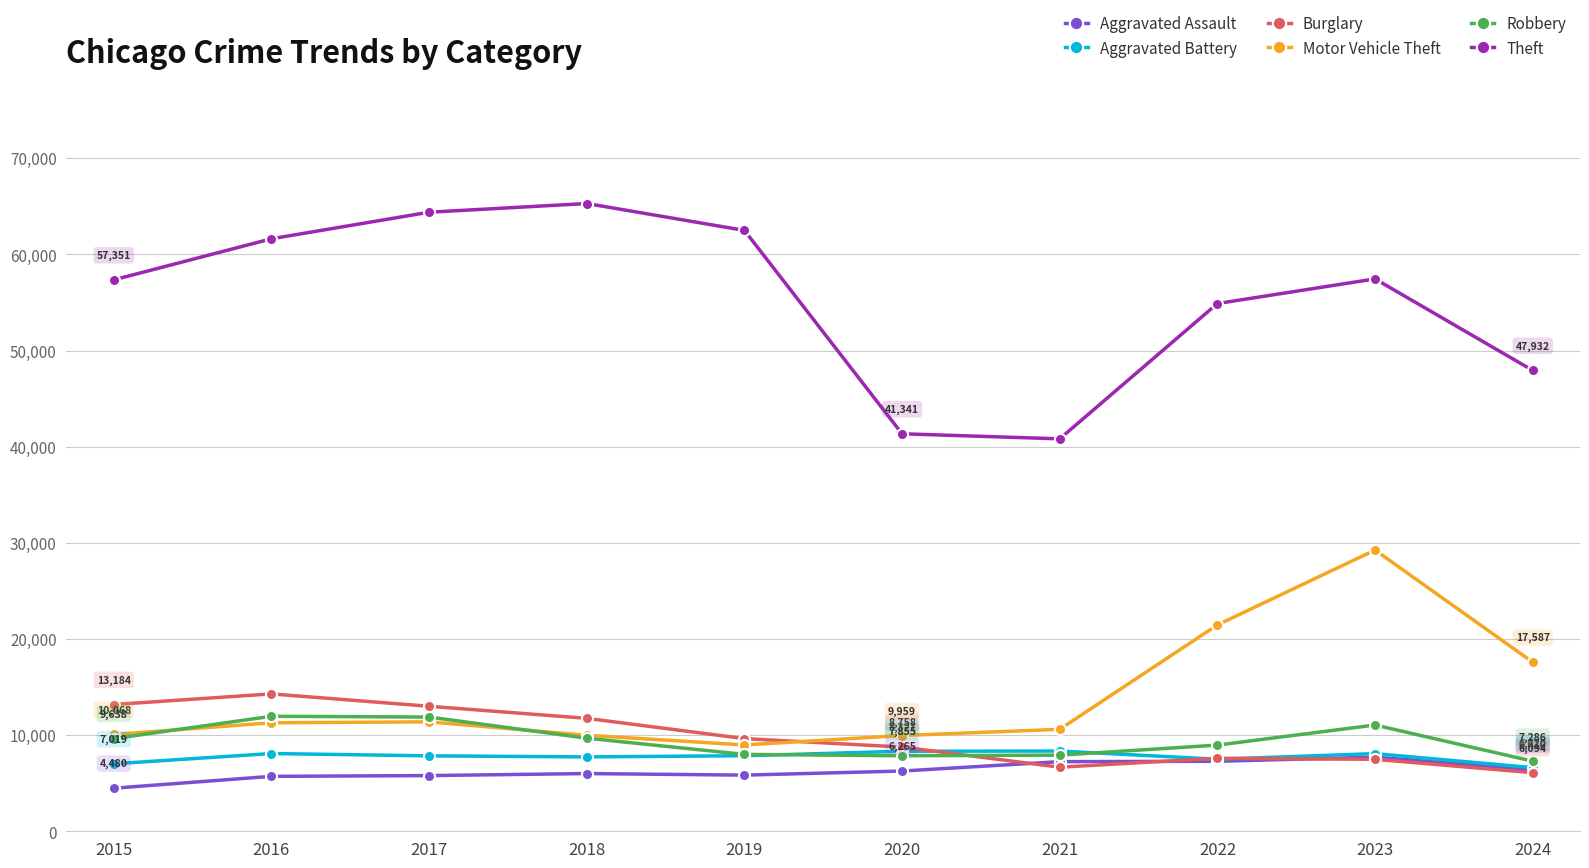

What value does the Aggravated Battery series have at 2020?

8321